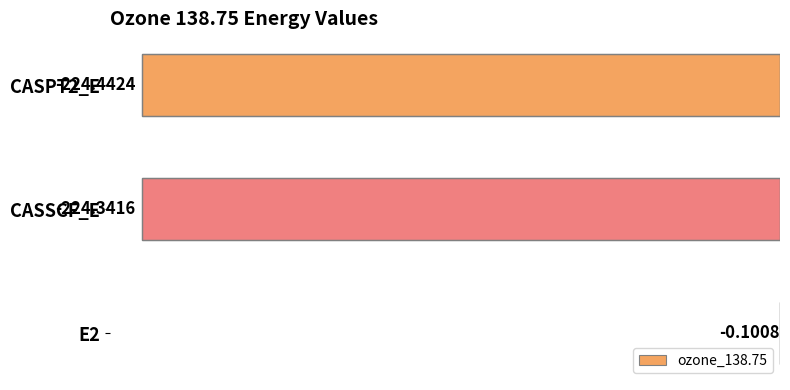

How many distinct data groups are displayed?

1